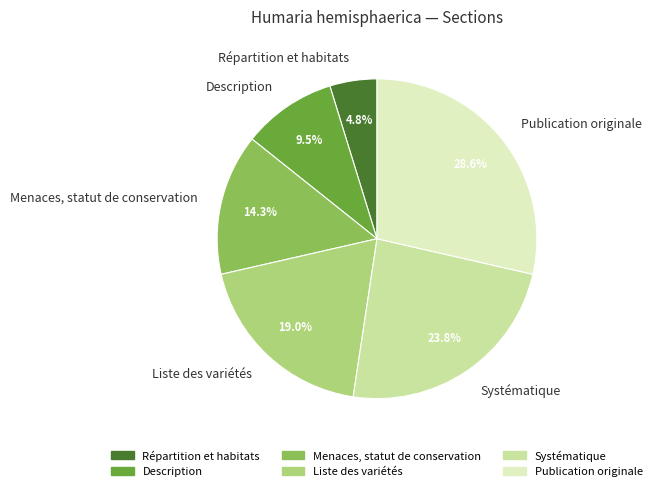

Rank the categories by value from highest to lowest.

Publication originale, Systématique, Liste des variétés, Menaces, statut de conservation, Description, Répartition et habitats